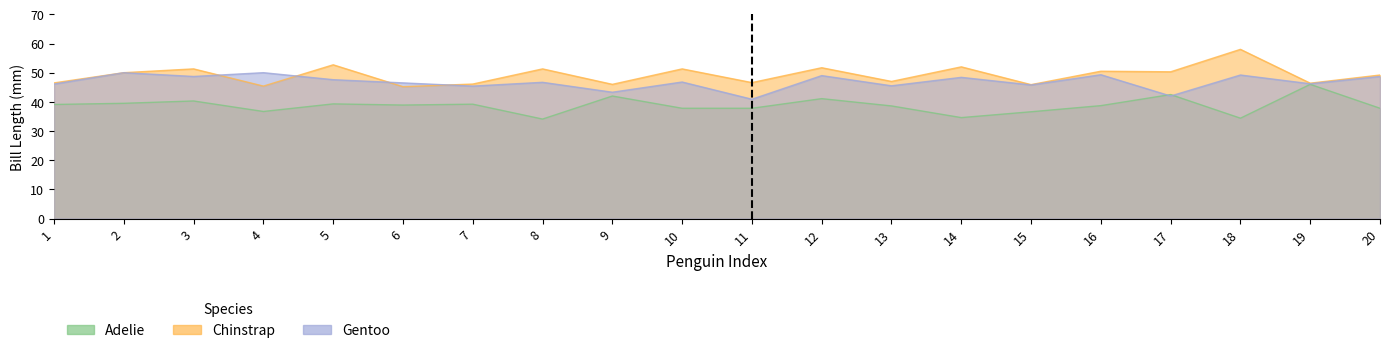

Rank the series by their maximum value, from lowest to highest.

Gentoo, Chinstrap